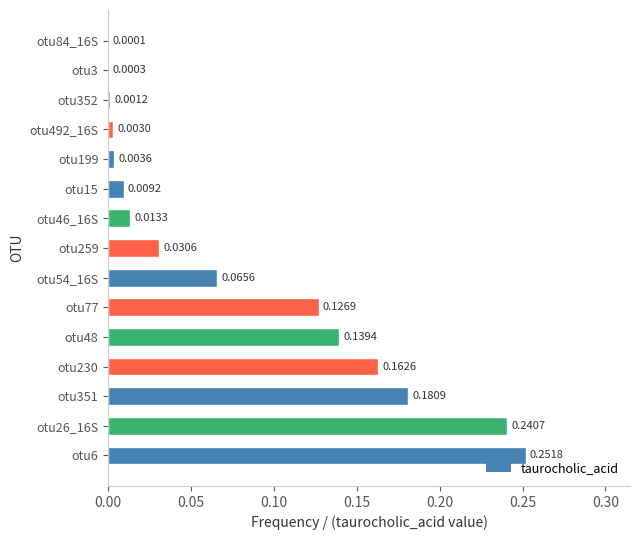

What is the sum of all values?

1.2